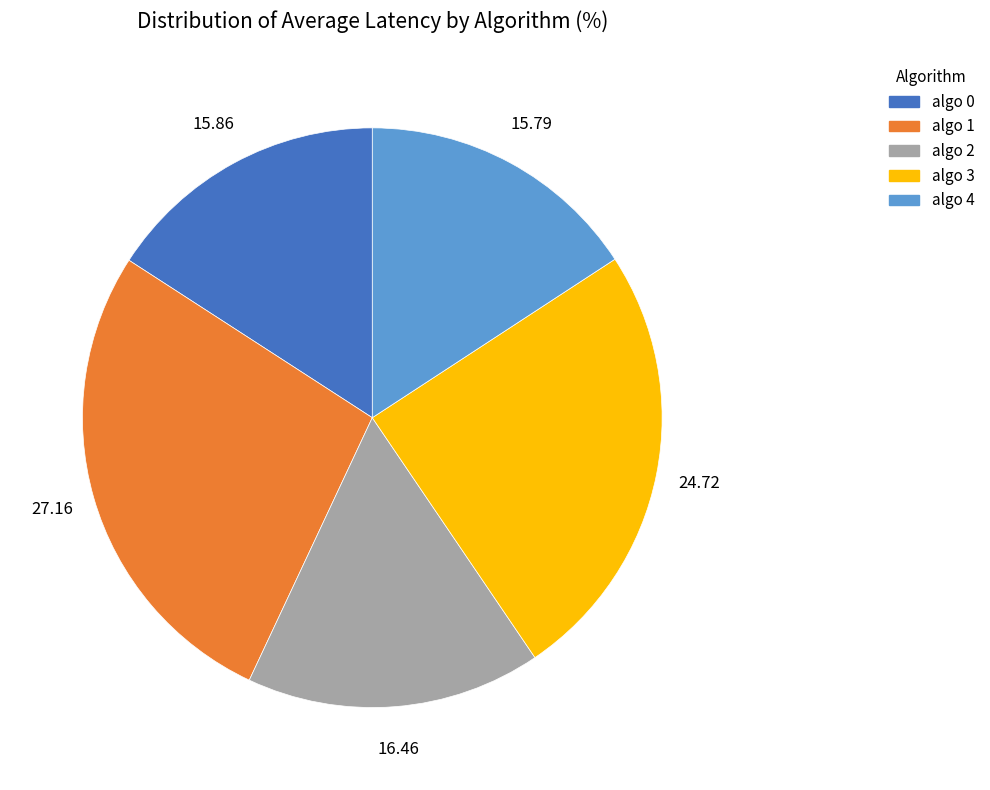

Between algo 0 and algo 2, which is larger?

algo 2